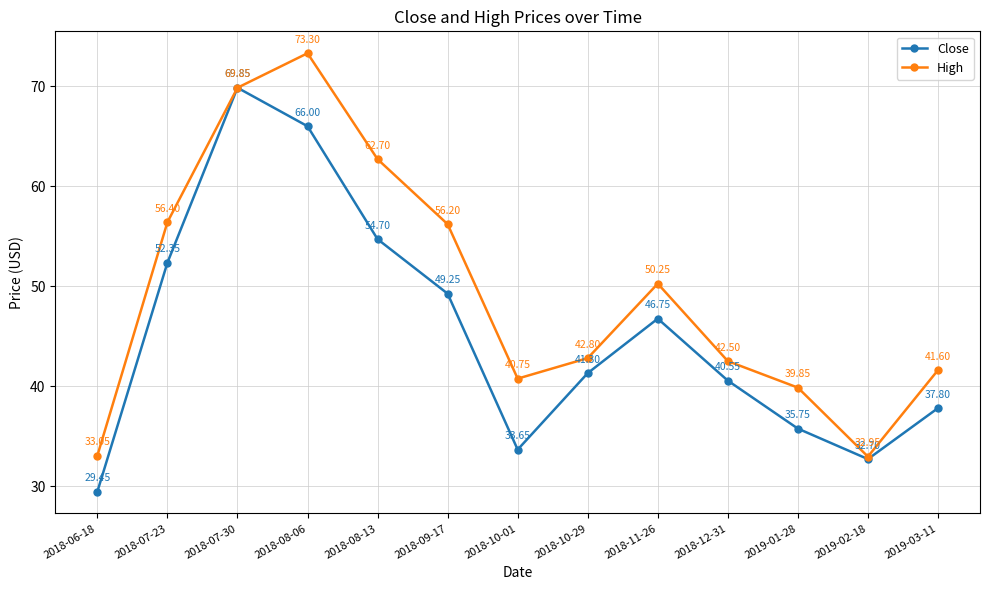

True or false: High has more than 1 points higher than both neighbors.

True